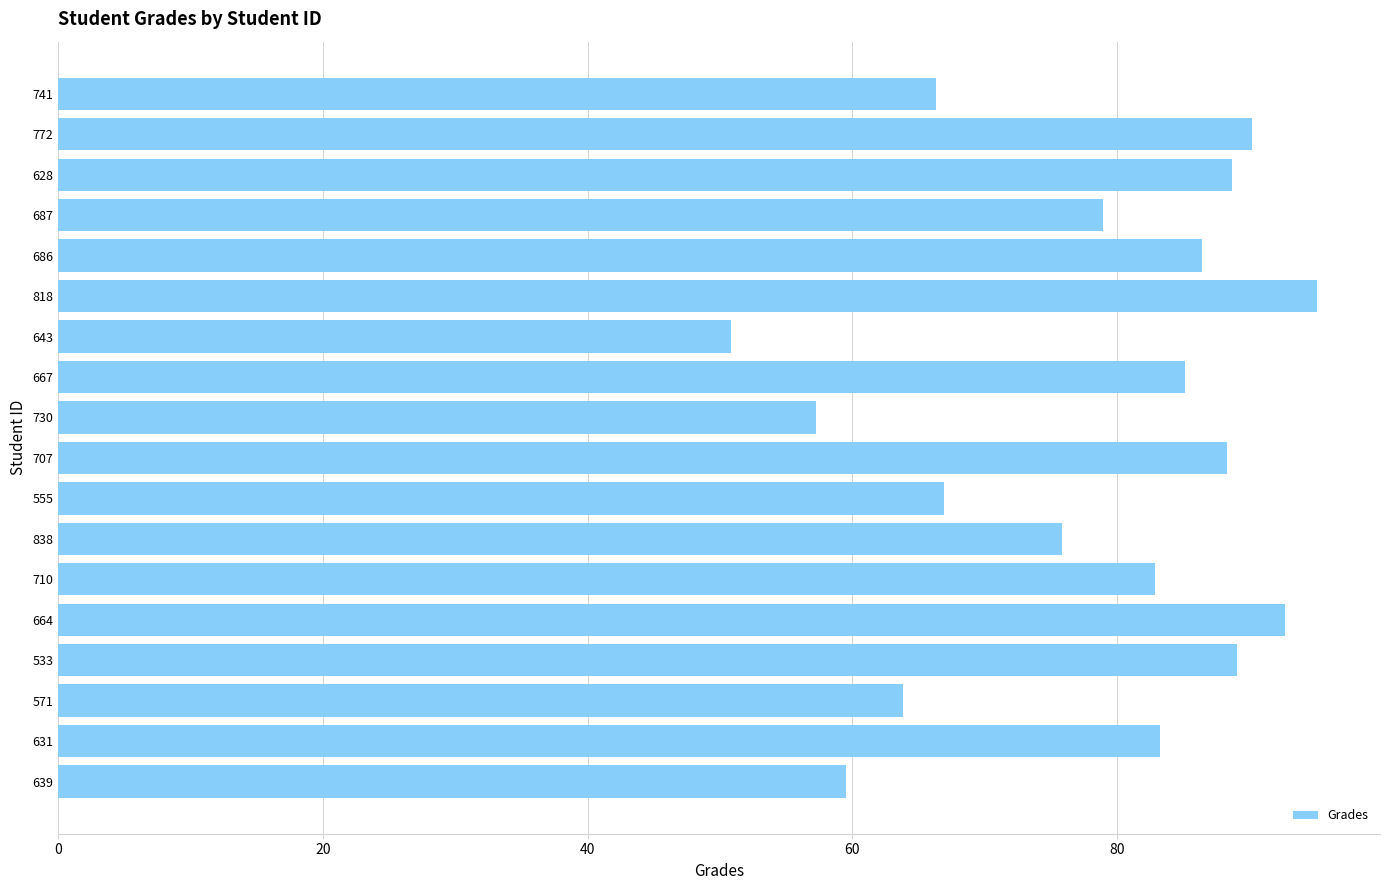

Is it true that the value at 643 is 26.3?

False